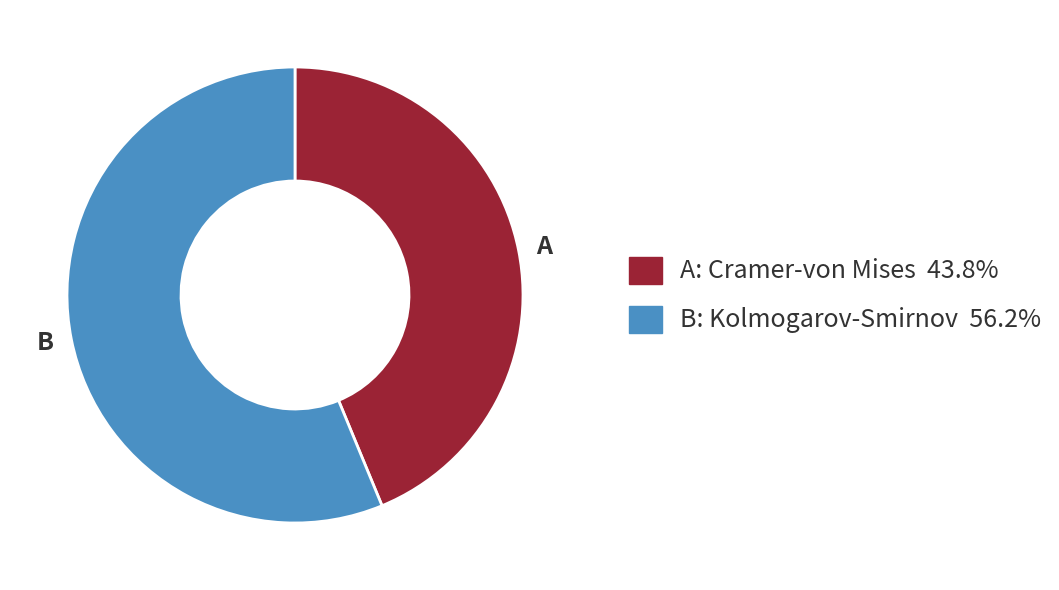

Is there any slice that represents more than half of the pie?

Yes